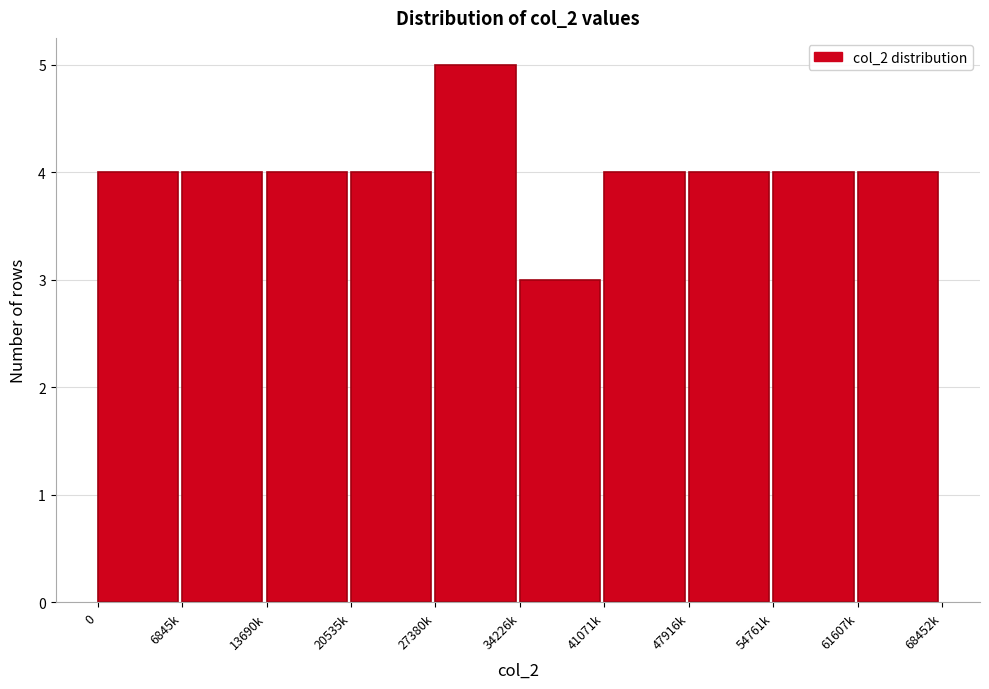

Reading right to left, extract all data points from this chart.

4	4	4	4	3	5	4	4	4	4